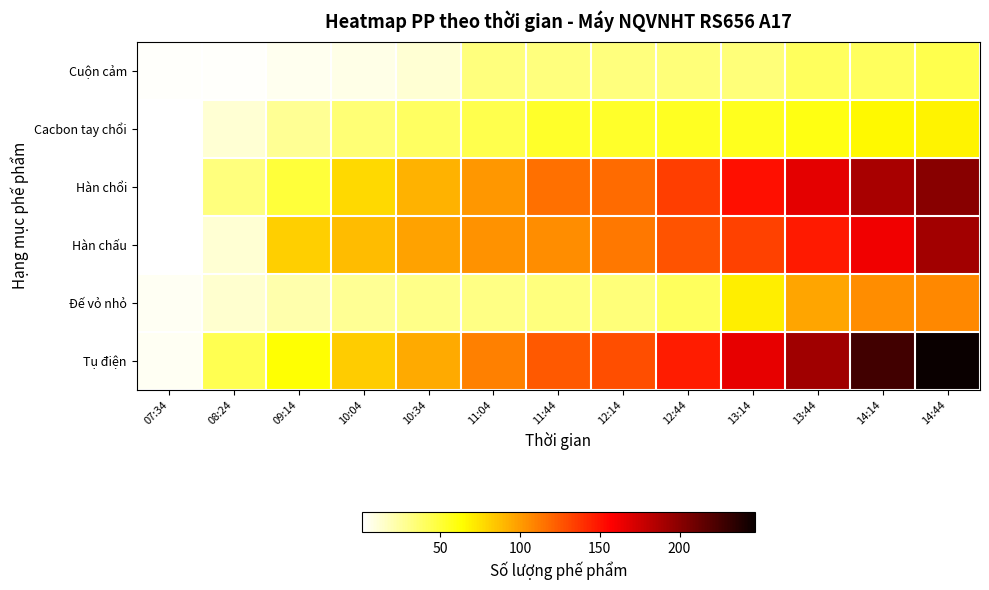

Count the number of data series in this chart.

6